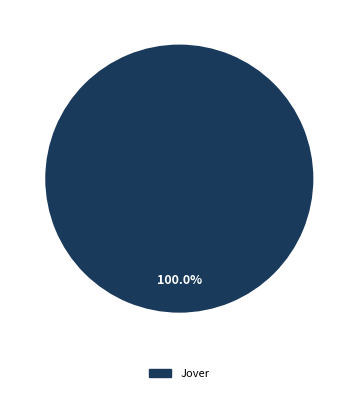

Is there a majority slice in this chart?

Yes